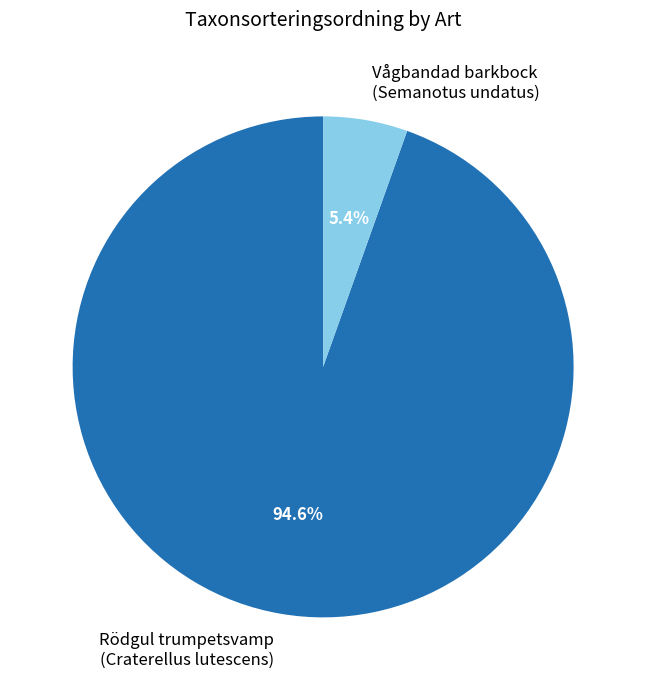

Which has a higher value, Rödgul trumpetsvamp (Craterellus lutescens) or Vågbandad barkbock (Semanotus undatus)?

Rödgul trumpetsvamp (Craterellus lutescens)